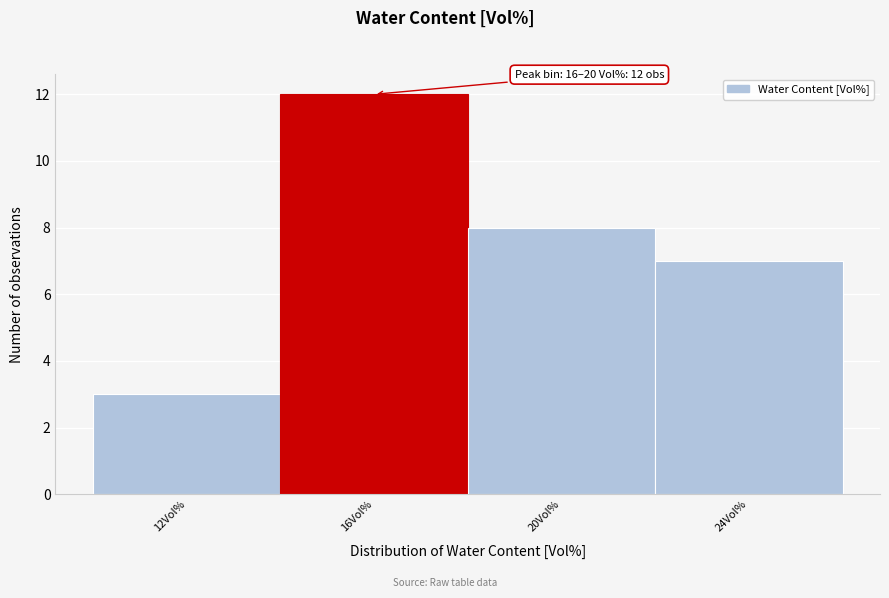

Reading left to right, extract all data points from this chart.

12Vol%=3	16Vol%=12	20Vol%=8	24Vol%=7